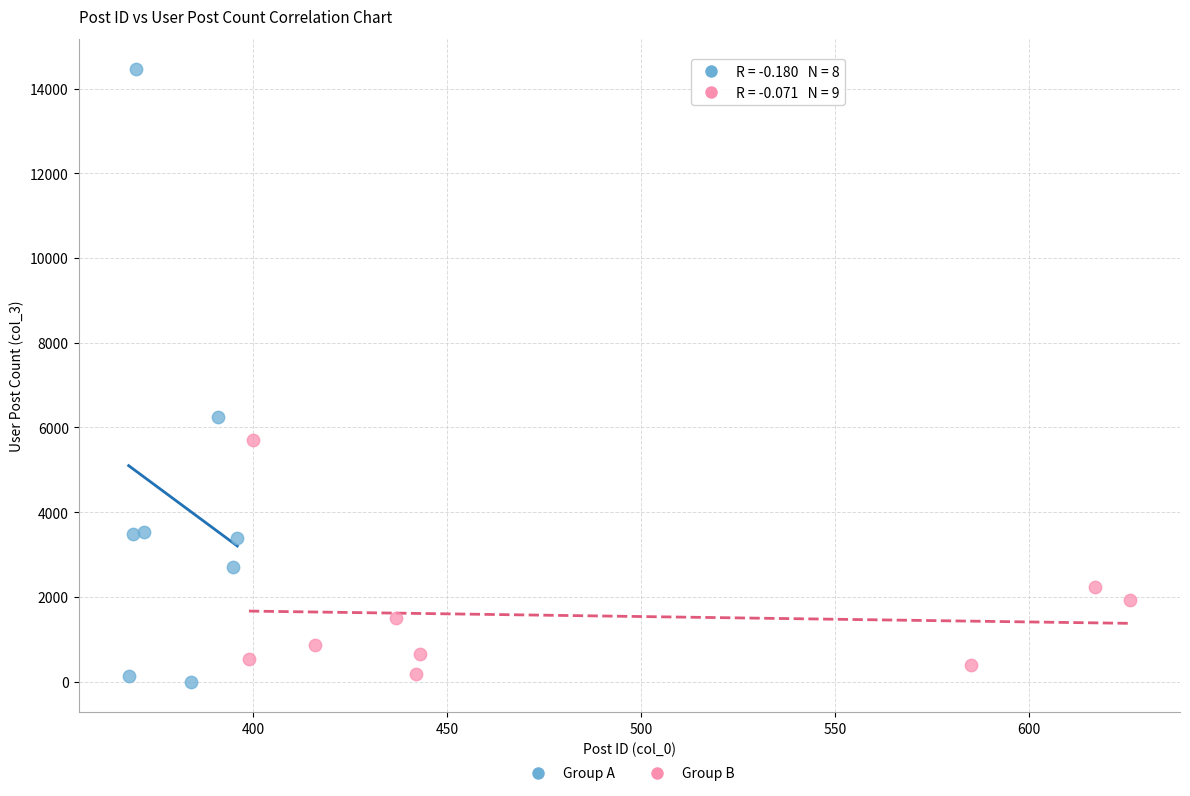

Which series has the largest Y range (max minus min)?

Group A